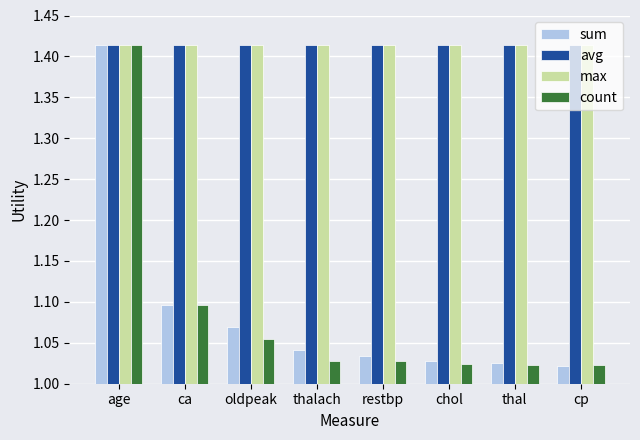

Is it true that avg equals 2.5 at chol?

False